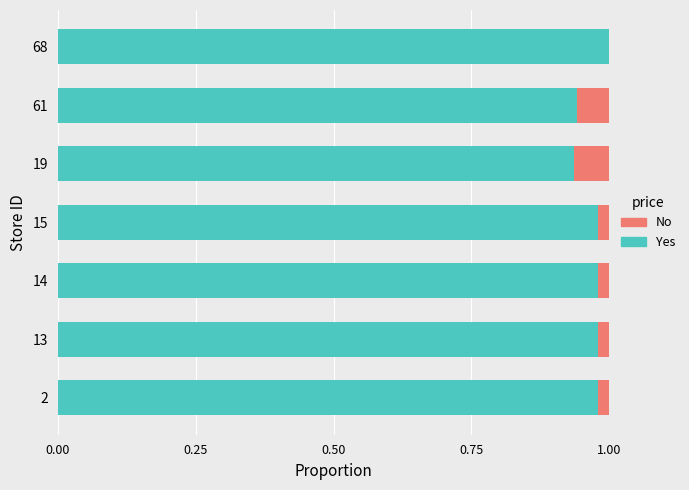

Which category has the highest value in the Yes series?

68